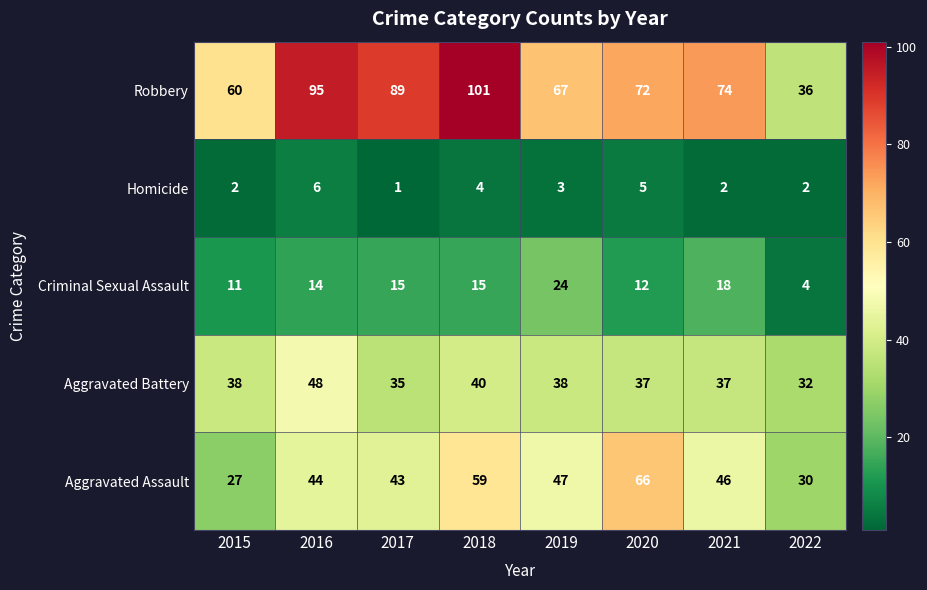

List the series in order of their peak value, highest first.

Robbery, Aggravated Assault, Aggravated Battery, Criminal Sexual Assault, Homicide